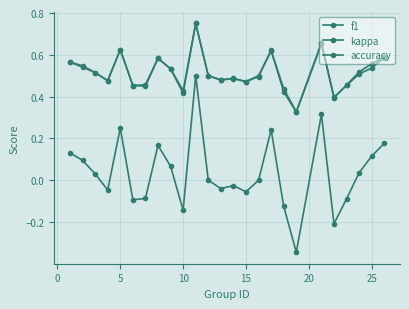

Is this an area chart (filled region under the line)?

No